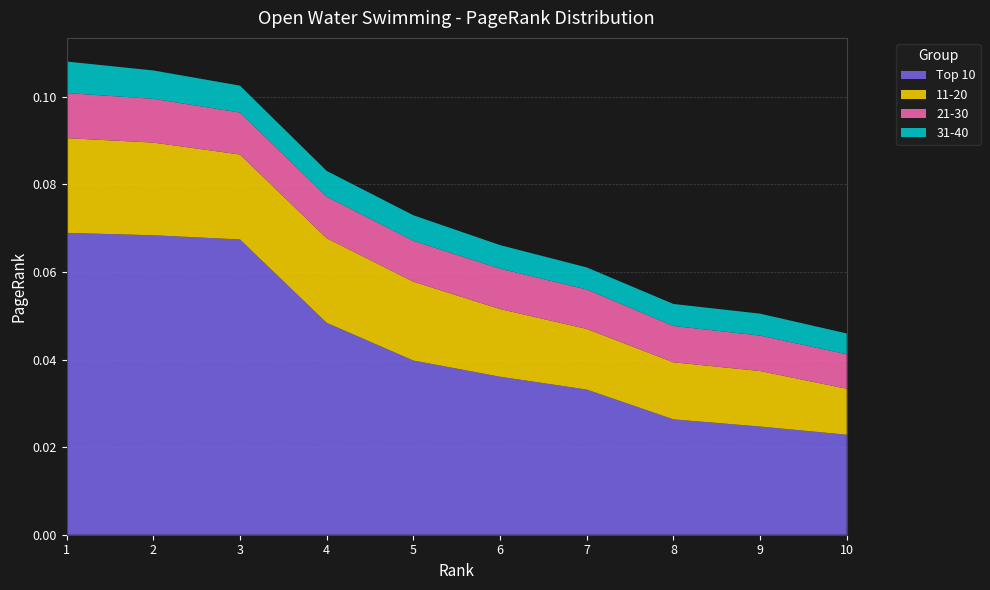

Reading right to left, list all the values displayed in this chart.

Top 10: 0.0	0.0	0.0	0.0	0.0	0.0	0.0	0.1	0.1	0.1
11-20: 0.0	0.0	0.0	0.0	0.0	0.0	0.0	0.0	0.0	0.0
21-30: 0.0	0.0	0.0	0.0	0.0	0.0	0.0	0.0	0.0	0.0
31-40: 0.0	0.0	0.0	0.0	0.0	0.0	0.0	0.0	0.0	0.0